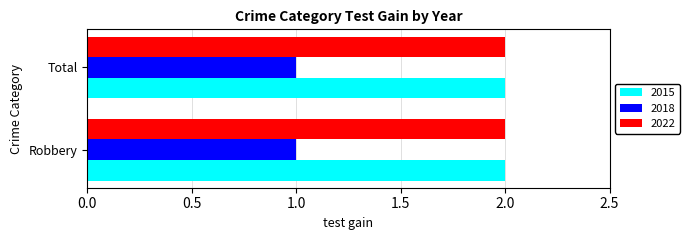

What are all the series names shown in the legend?

2015, 2018, 2022